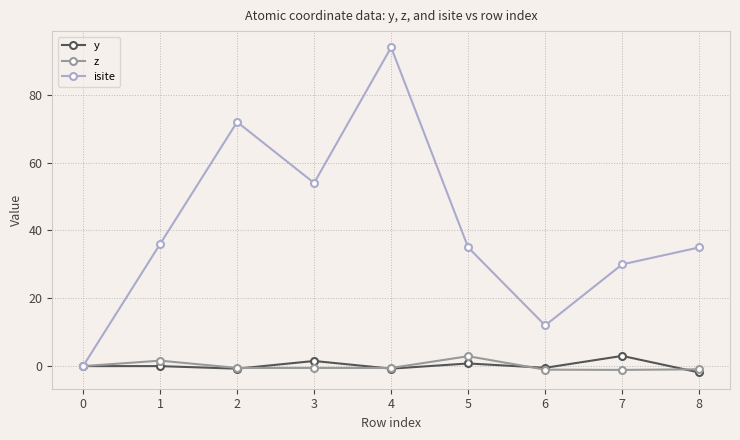

True or false: y has more than 0 interior local peaks.

True